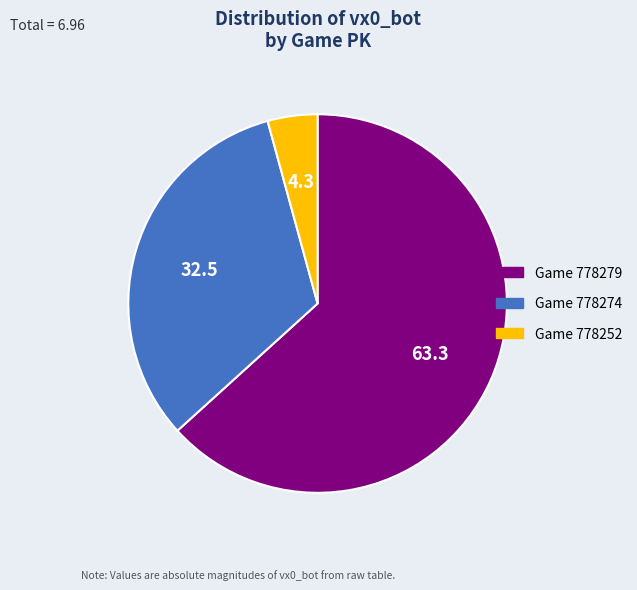

Rank the categories by value from highest to lowest.

Game 778279, Game 778274, Game 778252